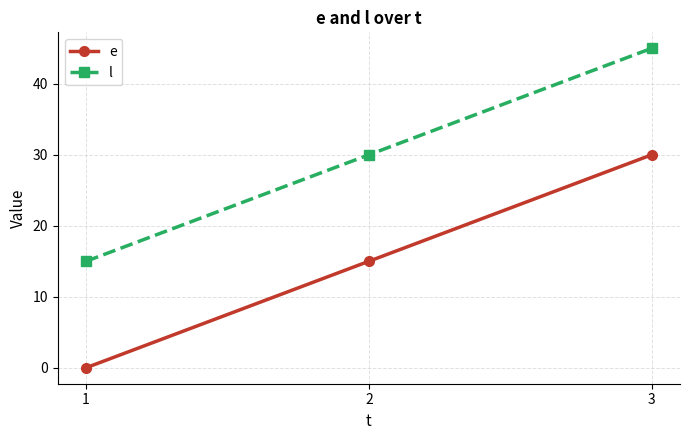

What is the difference between the highest and lowest values at 1?

15